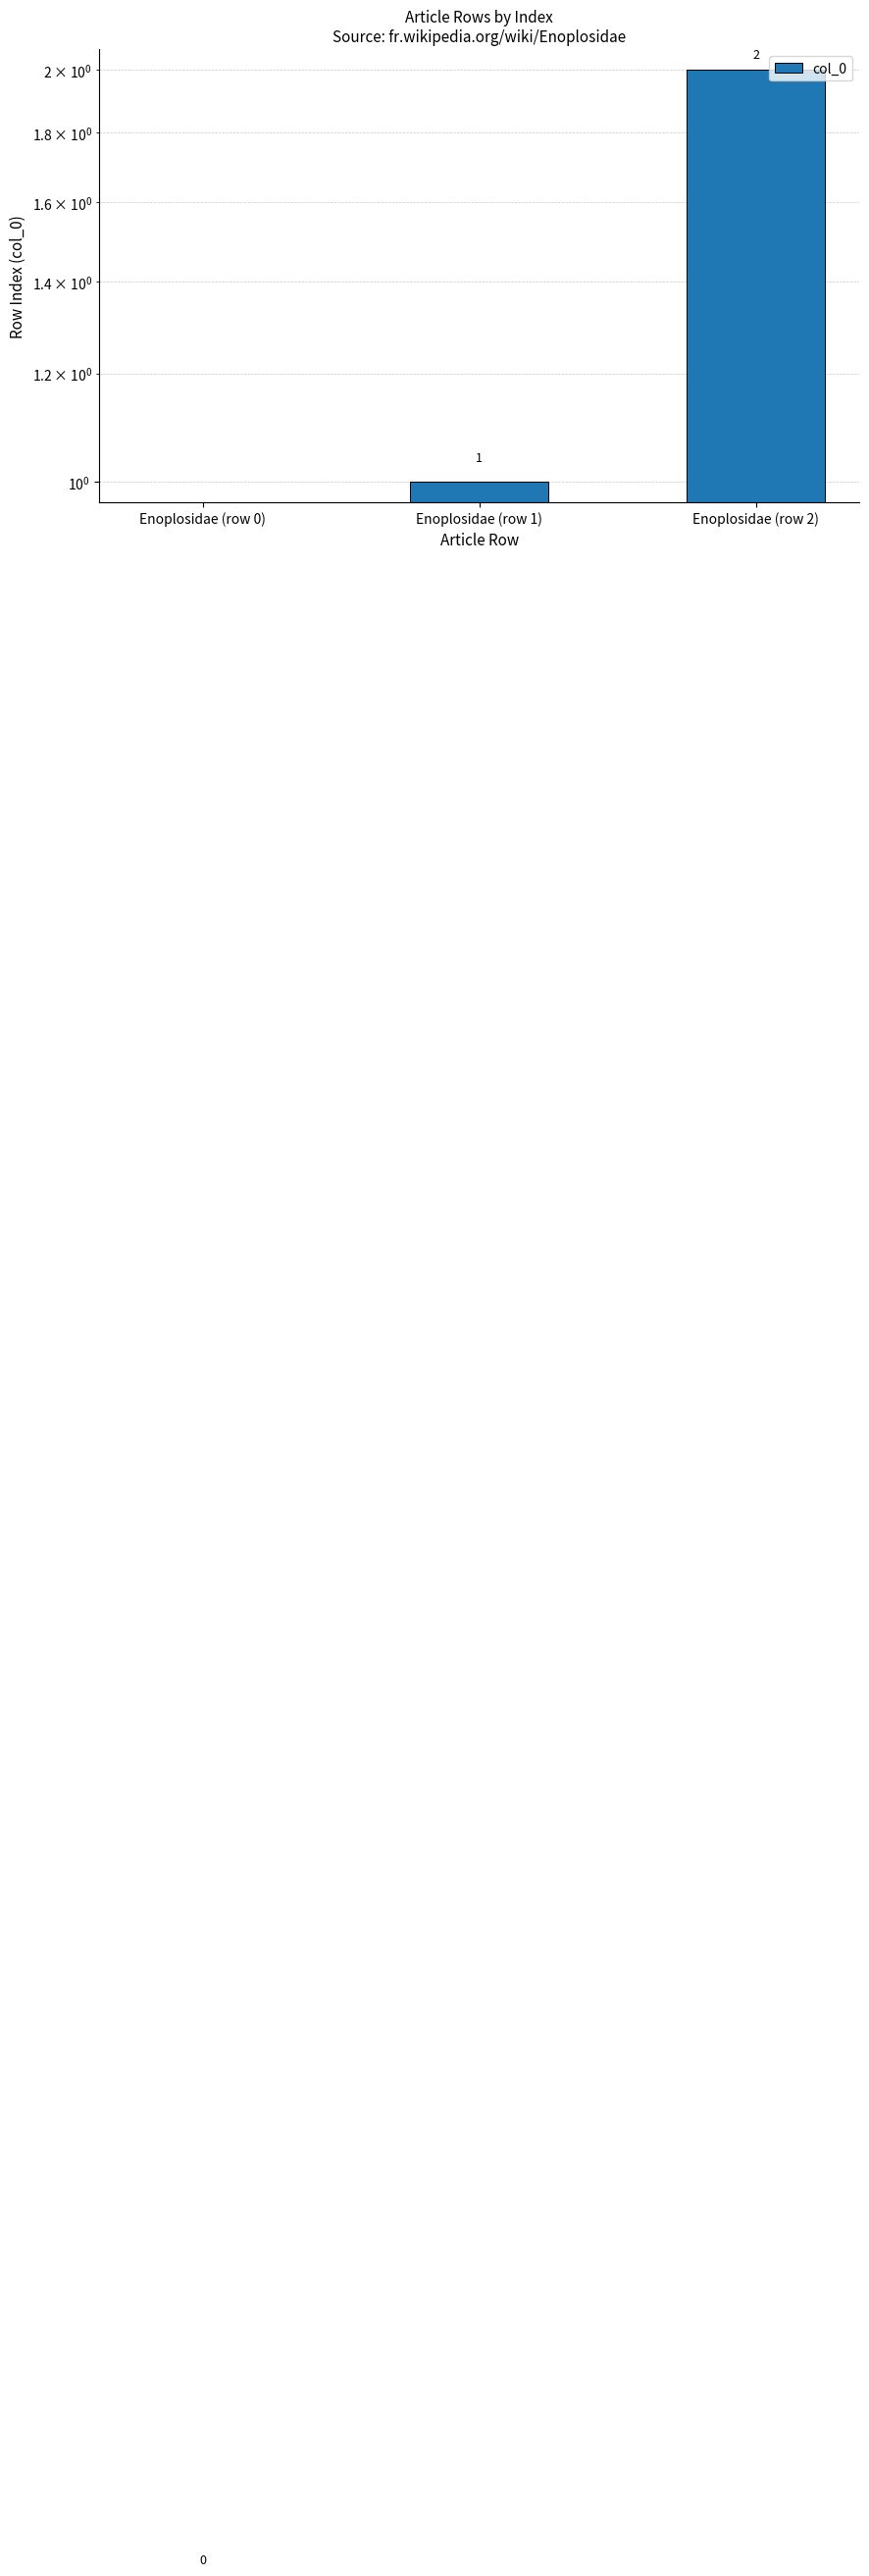

The chart shows a value of 1 at Enoplosidae (row 2). True or false?

False